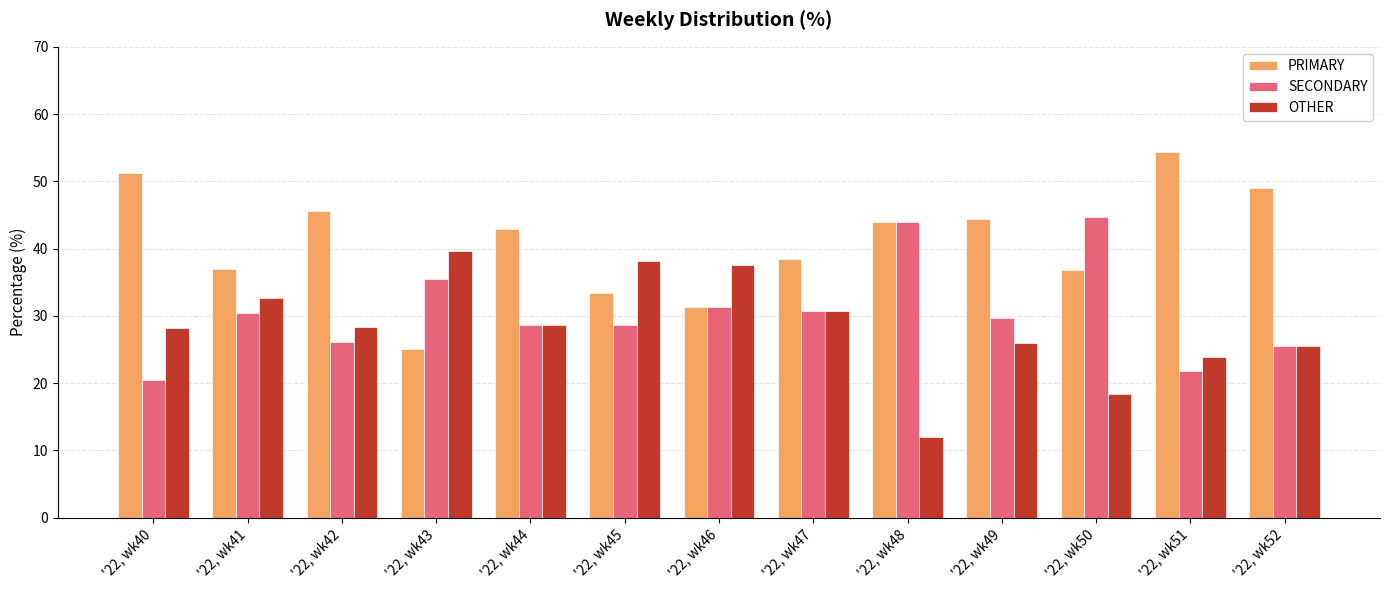

List the labels in order of OTHER value, smallest first.

'22, wk48, '22, wk50, '22, wk51, '22, wk52, '22, wk49, '22, wk40, '22, wk42, '22, wk44, '22, wk47, '22, wk41, '22, wk46, '22, wk45, '22, wk43